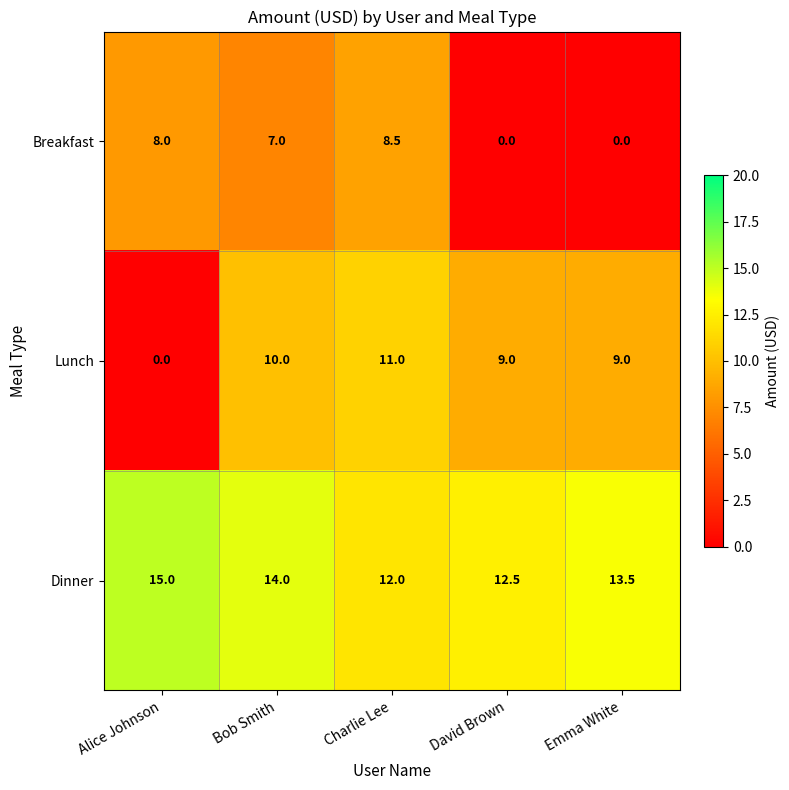

What is the maximum value shown in the chart?

15.0